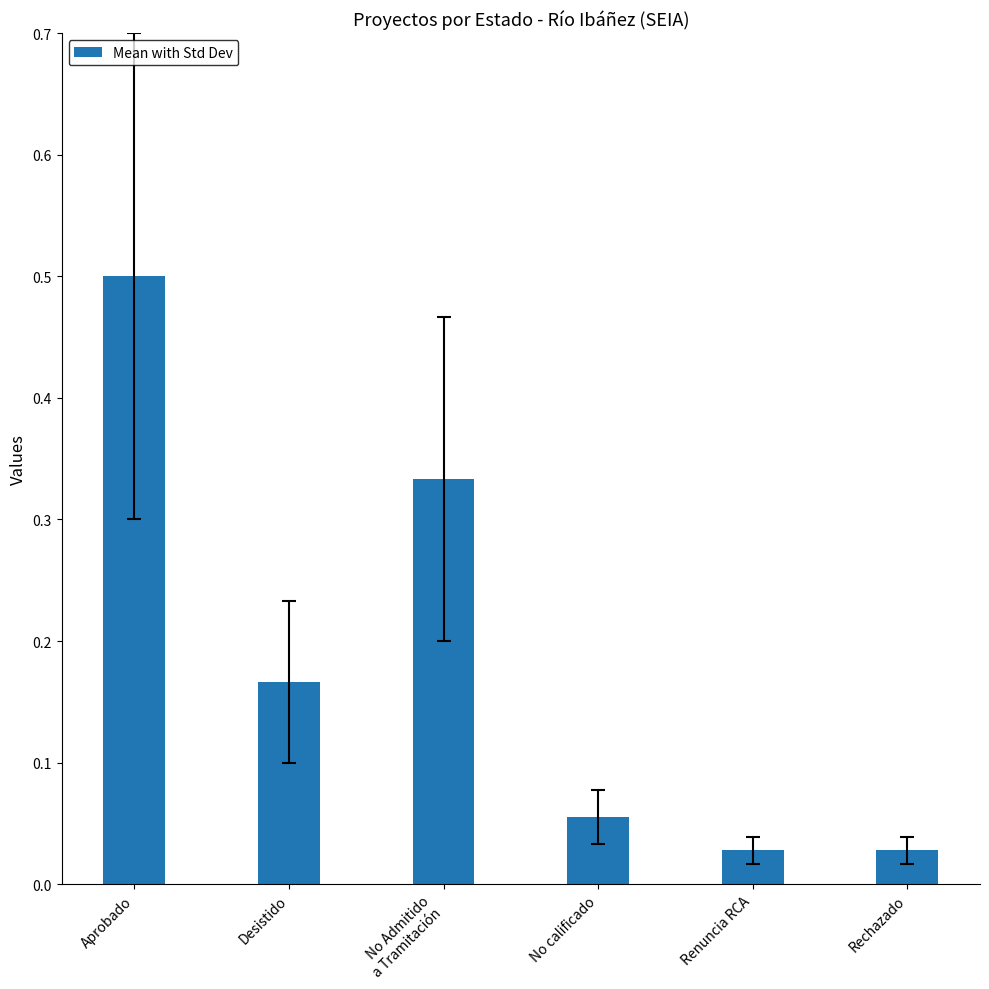

True or false: the data shows 0.2 at No Admitido
a Tramitación.

False